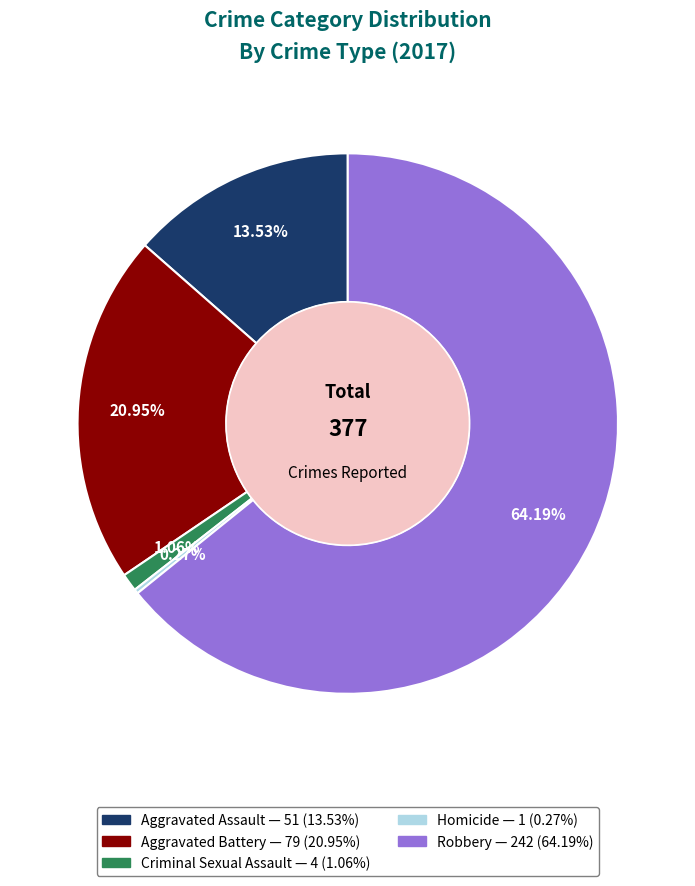

Does Criminal Sexual Assault represent more than half of the total?

No